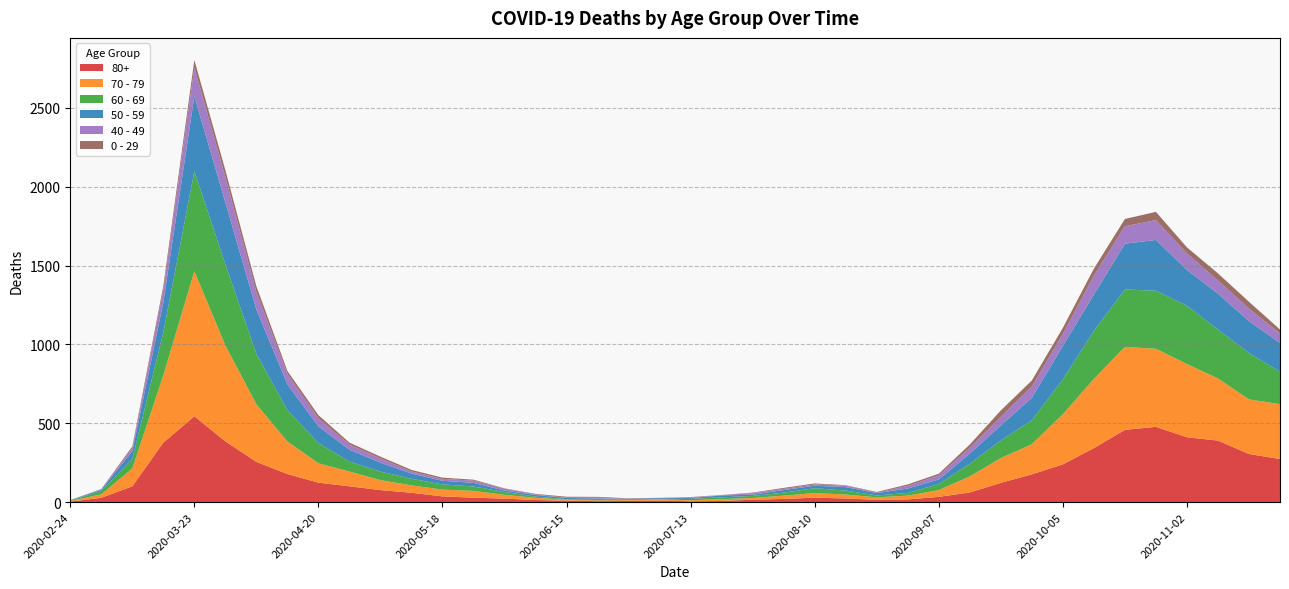

Reading right to left, extract all data points from this chart.

80+: 2020-11-23=273	2020-11-16=305	2020-11-09=390	2020-11-02=411	2020-10-26=477	2020-10-19=458	2020-10-12=342	2020-10-05=239	2020-09-28=176	2020-09-21=122	2020-09-14=61	2020-09-07=33	2020-08-31=17	2020-08-24=14	2020-08-17=23	2020-08-10=28	2020-08-03=20	2020-07-27=15	2020-07-20=7	2020-07-13=5	2020-07-06=9	2020-06-29=7	2020-06-22=6	2020-06-15=9	2020-06-08=13	2020-06-01=22	2020-05-25=28	2020-05-18=36	2020-05-11=59	2020-05-04=76	2020-04-27=100	2020-04-20=123	2020-04-13=178	2020-04-06=255	2020-03-30=385	2020-03-23=544	2020-03-16=377	2020-03-09=100	2020-03-02=27	2020-02-24=3
70 - 79: 2020-11-23=348	2020-11-16=346	2020-11-09=394	2020-11-02=464	2020-10-26=495	2020-10-19=526	2020-10-12=439	2020-10-05=318	2020-09-28=191	2020-09-21=157	2020-09-14=102	2020-09-07=43	2020-08-31=24	2020-08-24=16	2020-08-17=25	2020-08-10=29	2020-08-03=21	2020-07-27=11	2020-07-20=11	2020-07-13=7	2020-07-06=8	2020-06-29=5	2020-06-22=5	2020-06-15=6	2020-06-08=14	2020-06-01=24	2020-05-25=43	2020-05-18=43	2020-05-11=47	2020-05-04=63	2020-04-27=94	2020-04-20=123	2020-04-13=206	2020-04-06=365	2020-03-30=608	2020-03-23=920	2020-03-16=427	2020-03-09=113	2020-03-02=22	2020-02-24=4
60 - 69: 2020-11-23=206	2020-11-16=294	2020-11-09=310	2020-11-02=370	2020-10-26=368	2020-10-19=364	2020-10-12=305	2020-10-05=221	2020-09-28=152	2020-09-21=112	2020-09-14=80	2020-09-07=39	2020-08-31=17	2020-08-24=12	2020-08-17=25	2020-08-10=31	2020-08-03=19	2020-07-27=13	2020-07-20=12	2020-07-13=8	2020-07-06=3	2020-06-29=6	2020-06-22=3	2020-06-15=3	2020-06-08=8	2020-06-01=18	2020-05-25=28	2020-05-18=33	2020-05-11=42	2020-05-04=54	2020-04-27=63	2020-04-20=128	2020-04-13=199	2020-04-06=320	2020-03-30=514	2020-03-23=634	2020-03-16=272	2020-03-09=61	2020-03-02=22	2020-02-24=2
50 - 59: 2020-11-23=182	2020-11-16=202	2020-11-09=228	2020-11-02=227	2020-10-26=322	2020-10-19=290	2020-10-12=230	2020-10-05=212	2020-09-28=142	2020-09-21=95	2020-09-14=64	2020-09-07=28	2020-08-31=28	2020-08-24=15	2020-08-17=22	2020-08-10=16	2020-08-03=16	2020-07-27=8	2020-07-20=12	2020-07-13=6	2020-07-06=5	2020-06-29=3	2020-06-22=9	2020-06-15=8	2020-06-08=10	2020-06-01=9	2020-05-25=23	2020-05-18=23	2020-05-11=33	2020-05-04=57	2020-04-27=75	2020-04-20=106	2020-04-13=163	2020-04-06=281	2020-03-30=392	2020-03-23=475	2020-03-16=190	2020-03-09=48	2020-03-02=7	2020-02-24=3
40 - 49: 2020-11-23=60	2020-11-16=80	2020-11-09=83	2020-11-02=105	2020-10-26=126	2020-10-19=111	2020-10-12=120	2020-10-05=76	2020-09-28=72	2020-09-21=55	2020-09-14=38	2020-09-07=26	2020-08-31=17	2020-08-24=2	2020-08-17=10	2020-08-10=8	2020-08-03=8	2020-07-27=10	2020-07-20=2	2020-07-13=4	2020-07-06=1	2020-06-29=1	2020-06-22=5	2020-06-15=2	2020-06-08=3	2020-06-01=12	2020-05-25=14	2020-05-18=12	2020-05-11=13	2020-05-04=27	2020-04-27=33	2020-04-20=51	2020-04-13=66	2020-04-06=111	2020-03-30=163	2020-03-23=183	2020-03-16=79	2020-03-09=21	2020-03-02=5	2020-02-24=0
0 - 29: 2020-11-23=25	2020-11-16=43	2020-11-09=45	2020-11-02=38	2020-10-26=52	2020-10-19=46	2020-10-12=44	2020-10-05=39	2020-09-28=38	2020-09-21=40	2020-09-14=20	2020-09-07=11	2020-08-31=9	2020-08-24=5	2020-08-17=2	2020-08-10=6	2020-08-03=6	2020-07-27=3	2020-07-20=1	2020-07-13=2	2020-07-06=1	2020-06-29=2	2020-06-22=5	2020-06-15=6	2020-06-08=4	2020-06-01=2	2020-05-25=6	2020-05-18=8	2020-05-11=10	2020-05-04=11	2020-04-27=12	2020-04-20=20	2020-04-13=19	2020-04-06=36	2020-03-30=42	2020-03-23=47	2020-03-16=25	2020-03-09=10	2020-03-02=0	2020-02-24=1